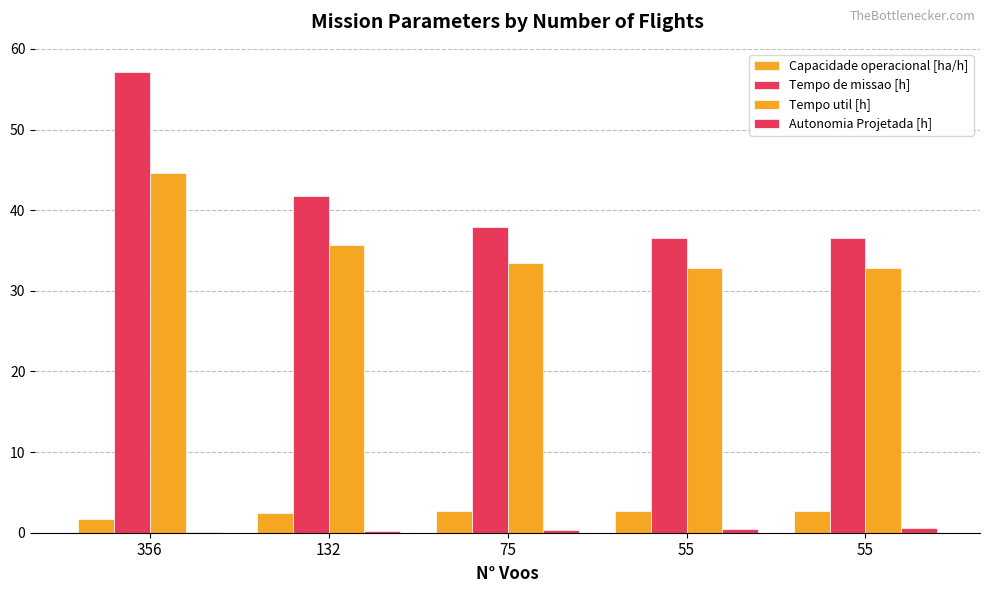

What is the approximate value of Capacidade operacional [ha/h] at 75?

2.6